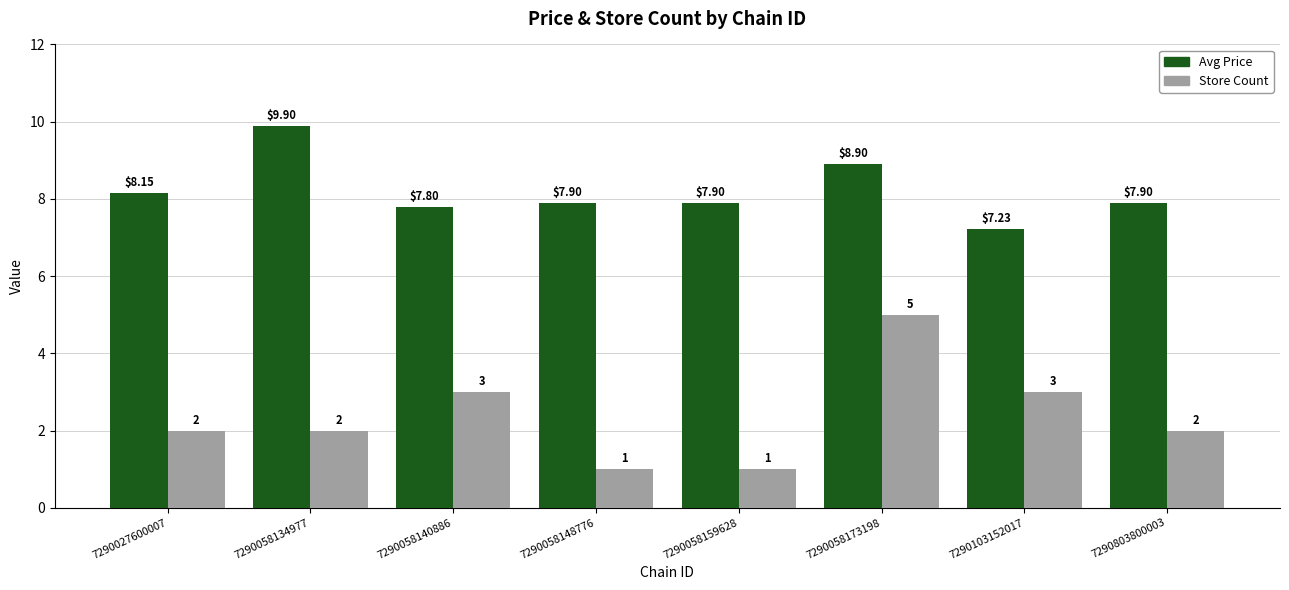

At which category does the chart reach its peak across all series?

7290058134977